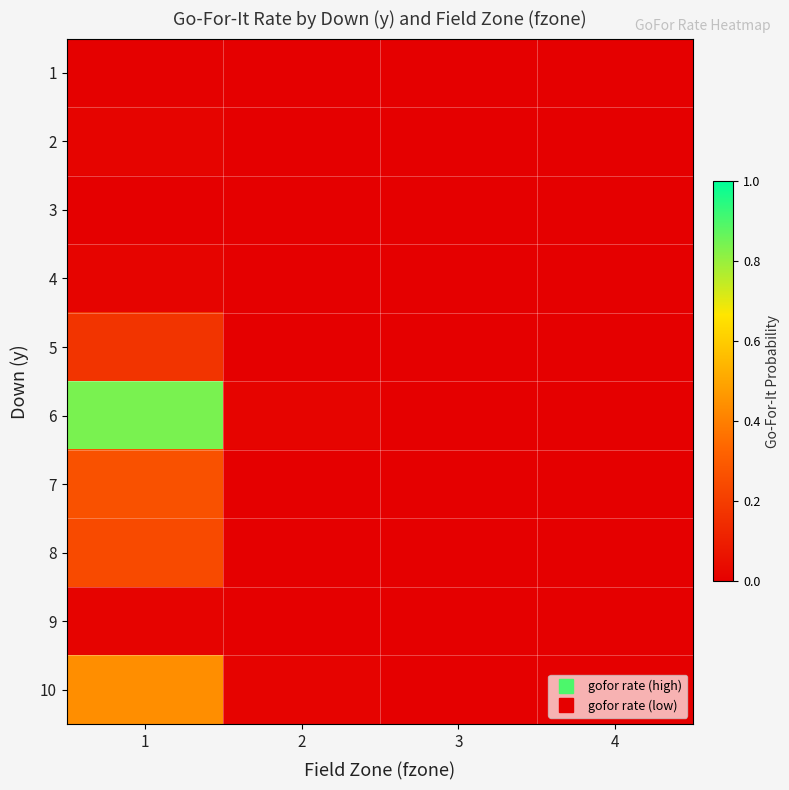

At how many categories does at least one series exceed 0?

3